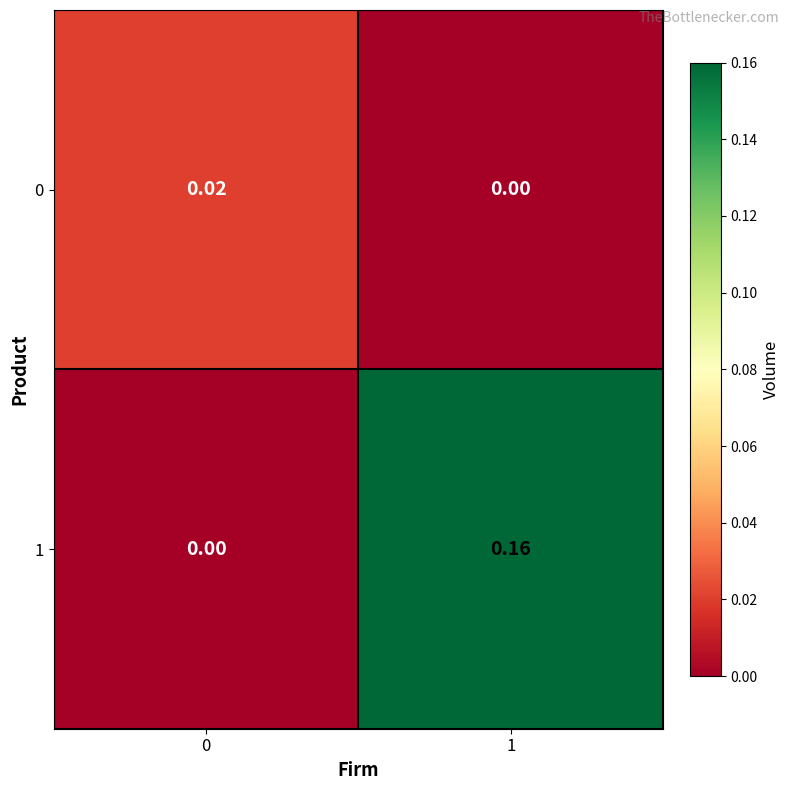

At how many categories does at least one series exceed 0?

2